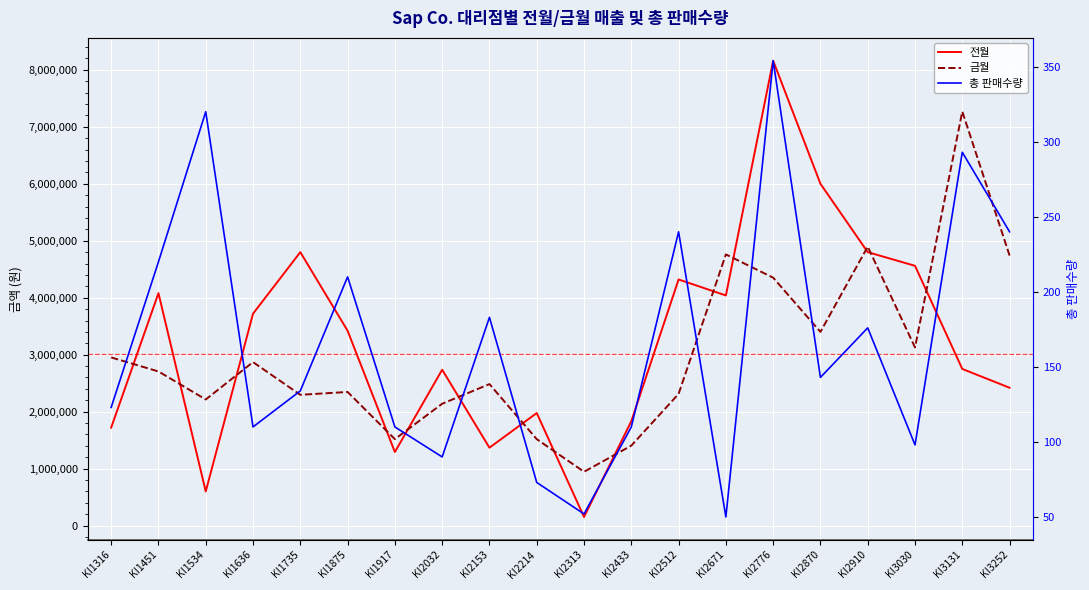

How many series are shown in this chart?

3